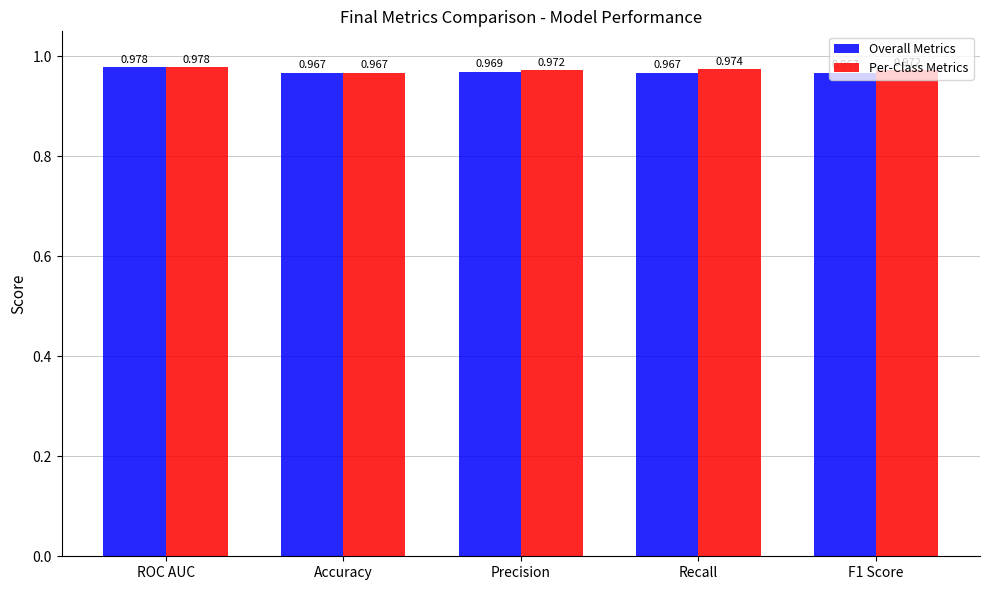

What is the label of the 5th bar from the right?

ROC AUC